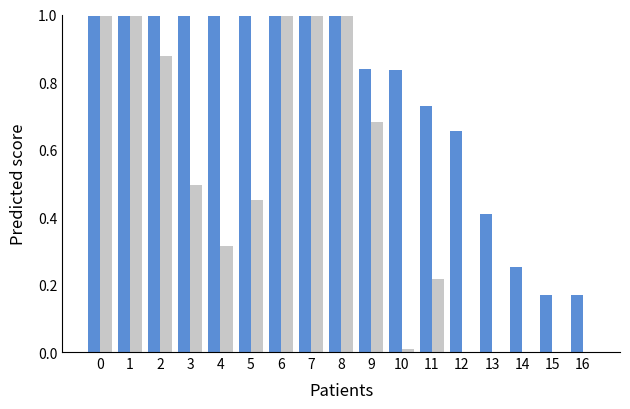

What is the total value across all series at 7?

2.0